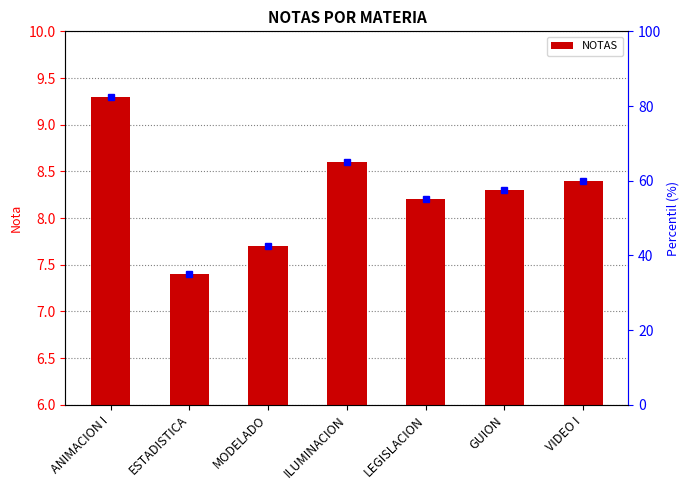

Does the chart contain any negative values?

No